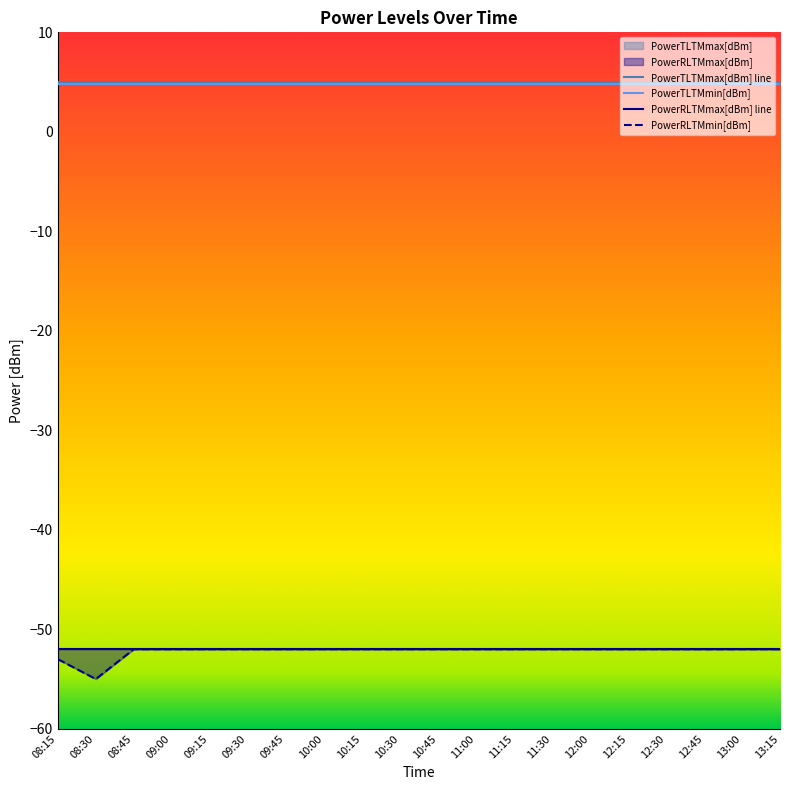

What is the value of the PowerRLTMmin[dBm] point at the 6th from the left?

-52.0